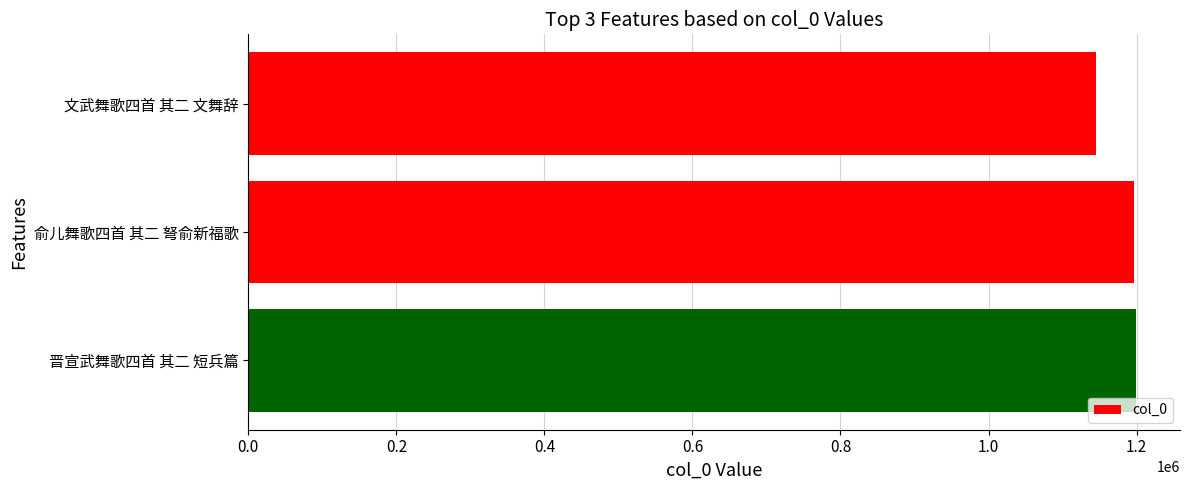

What is the value of the 2nd bar from the top?

1196790